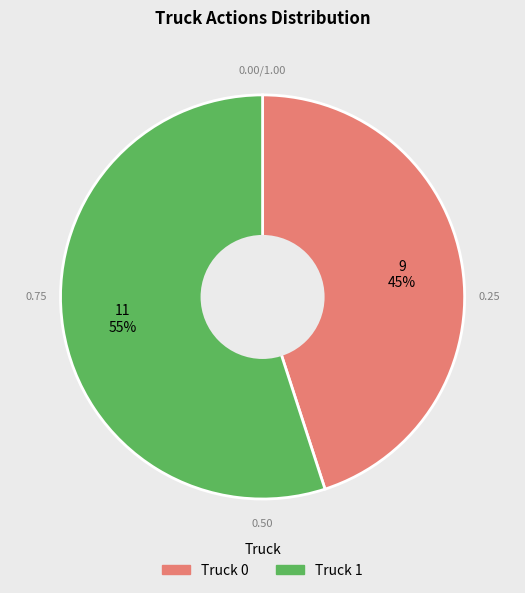

Count the number of slices in the pie.

2